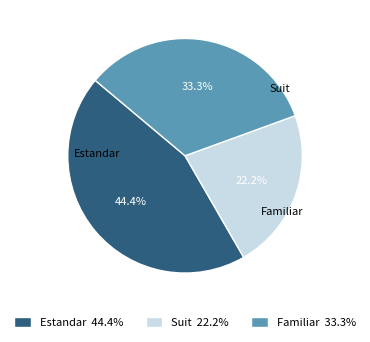

Count the number of slices in the pie.

3